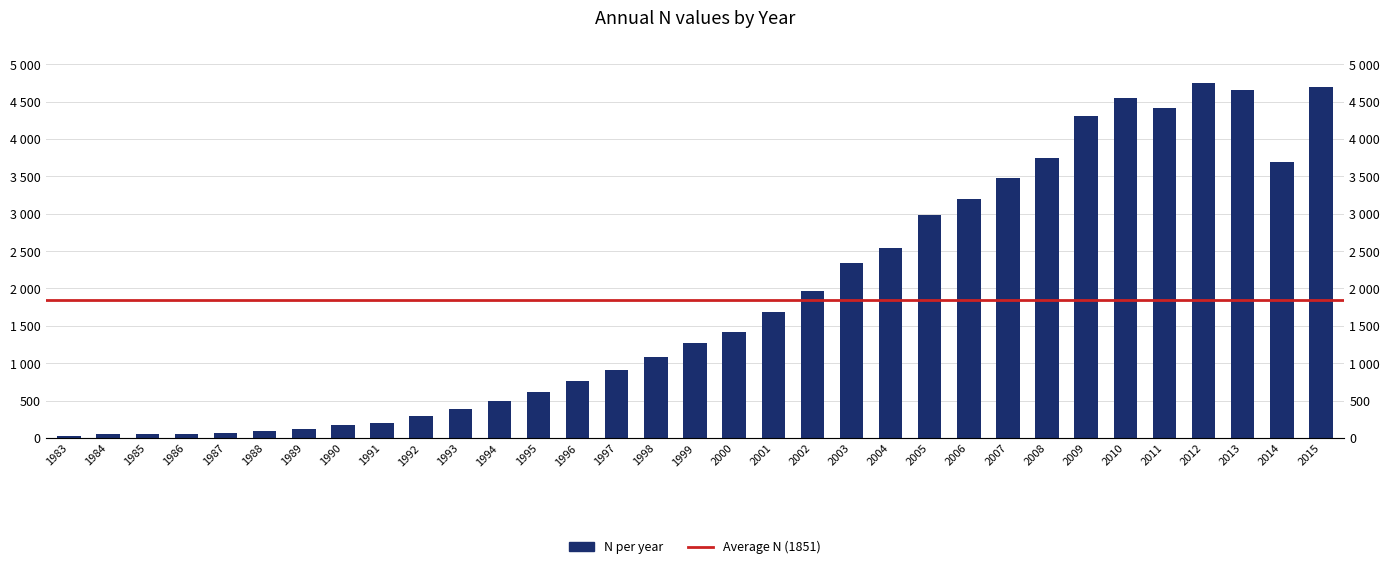

Where does the data first go above 1270?

2000